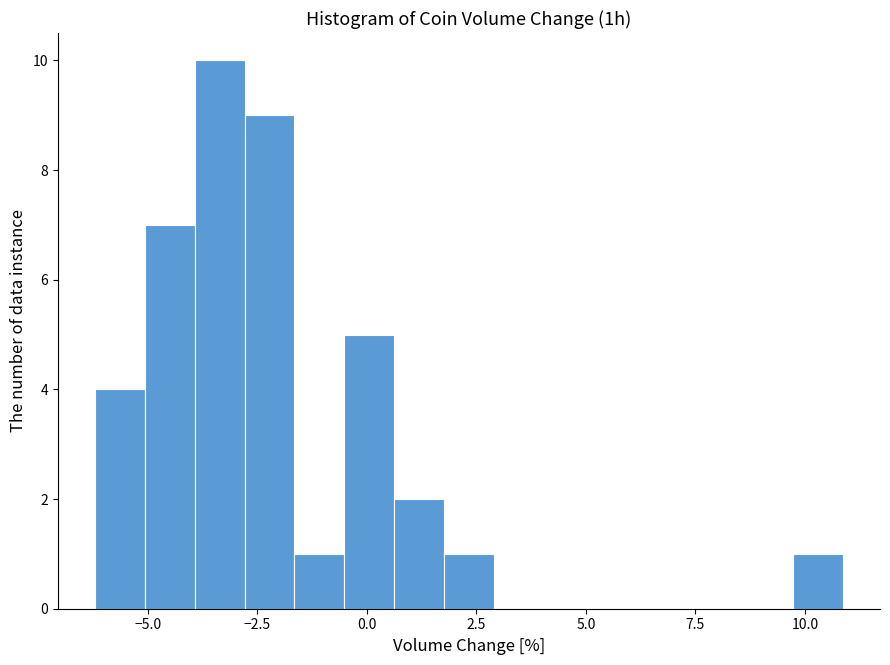

Around what value on the x-axis is the tallest bar? Give the approximate position of its centre, as read against the axis.

-3.5